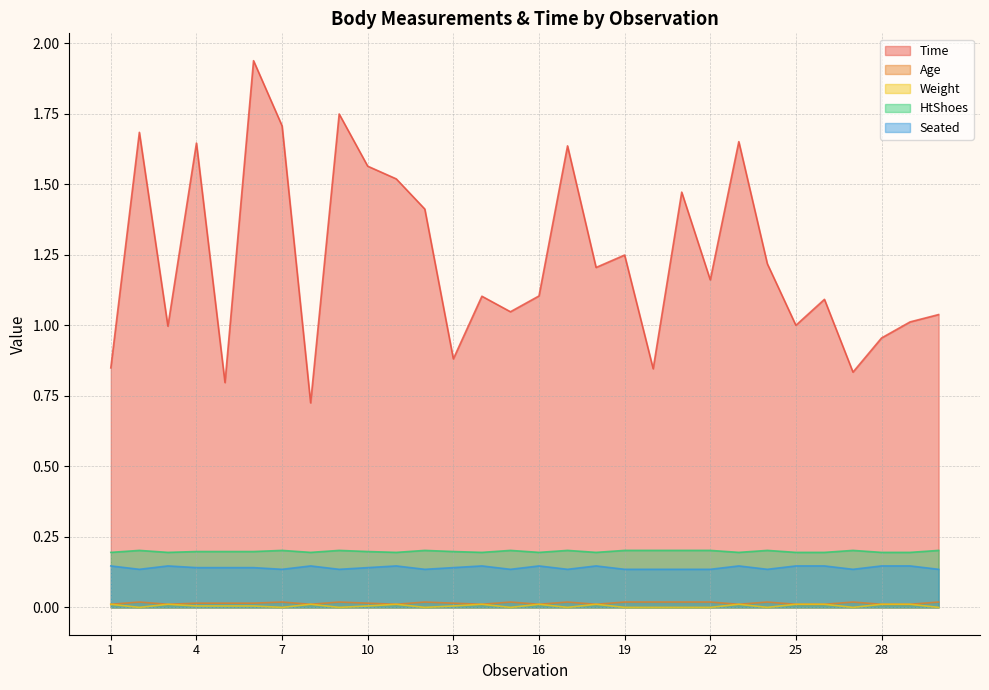

Which series changed the most between 26 and 27?

Time